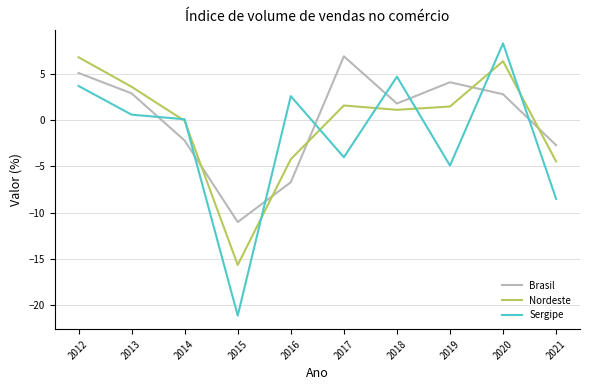

Which series has the widest spread of values?

Sergipe